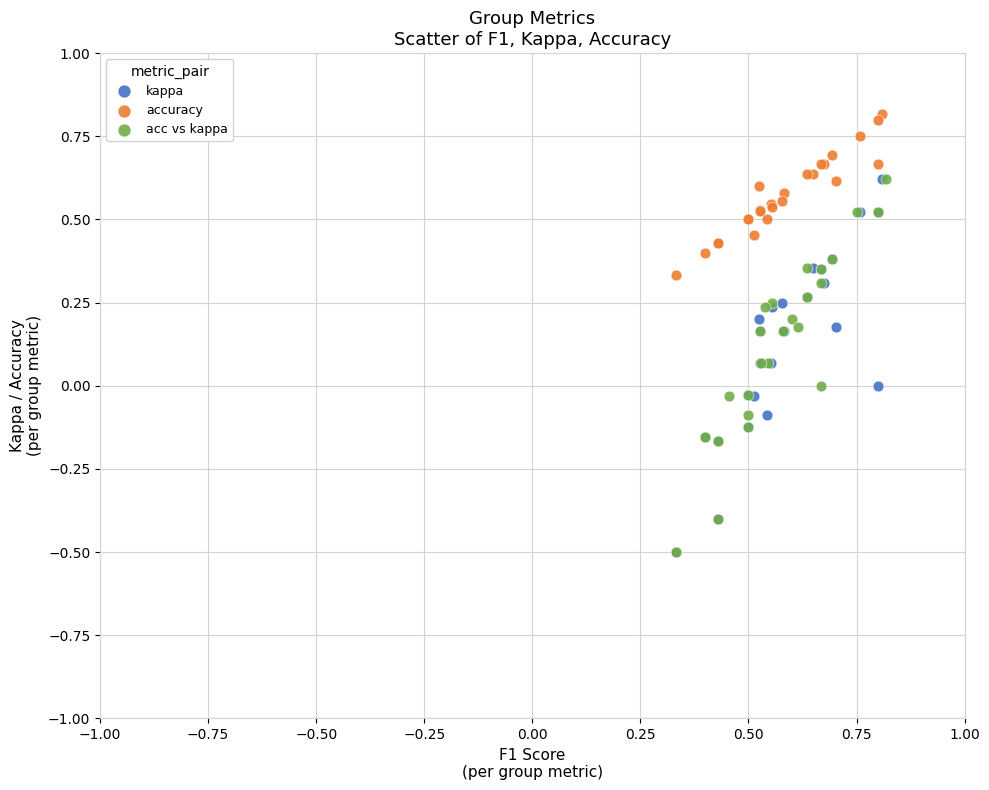

Which series contains the highest Y value?

accuracy